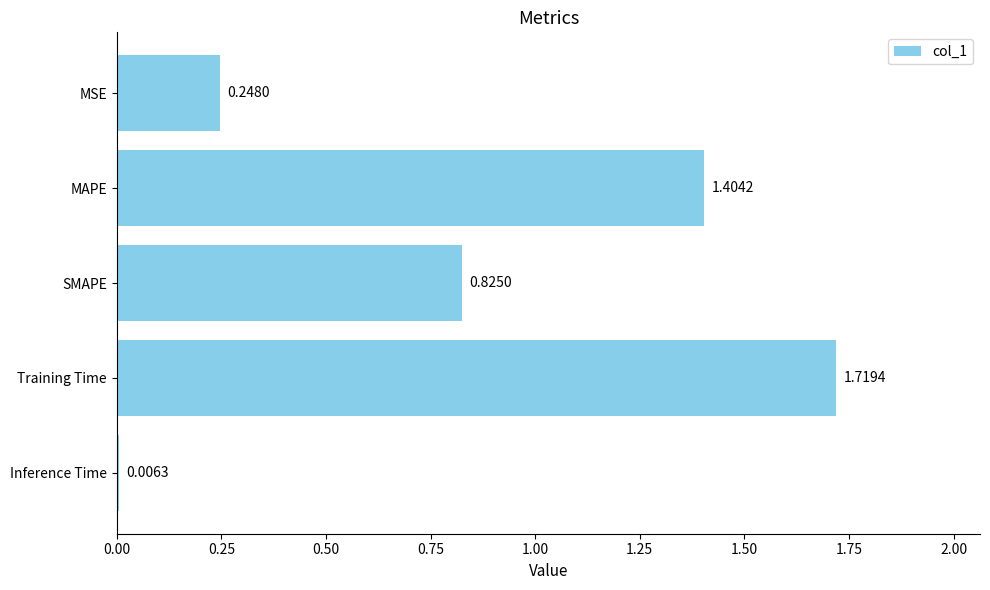

What is the change in value from MAPE to Inference Time?

-1.4